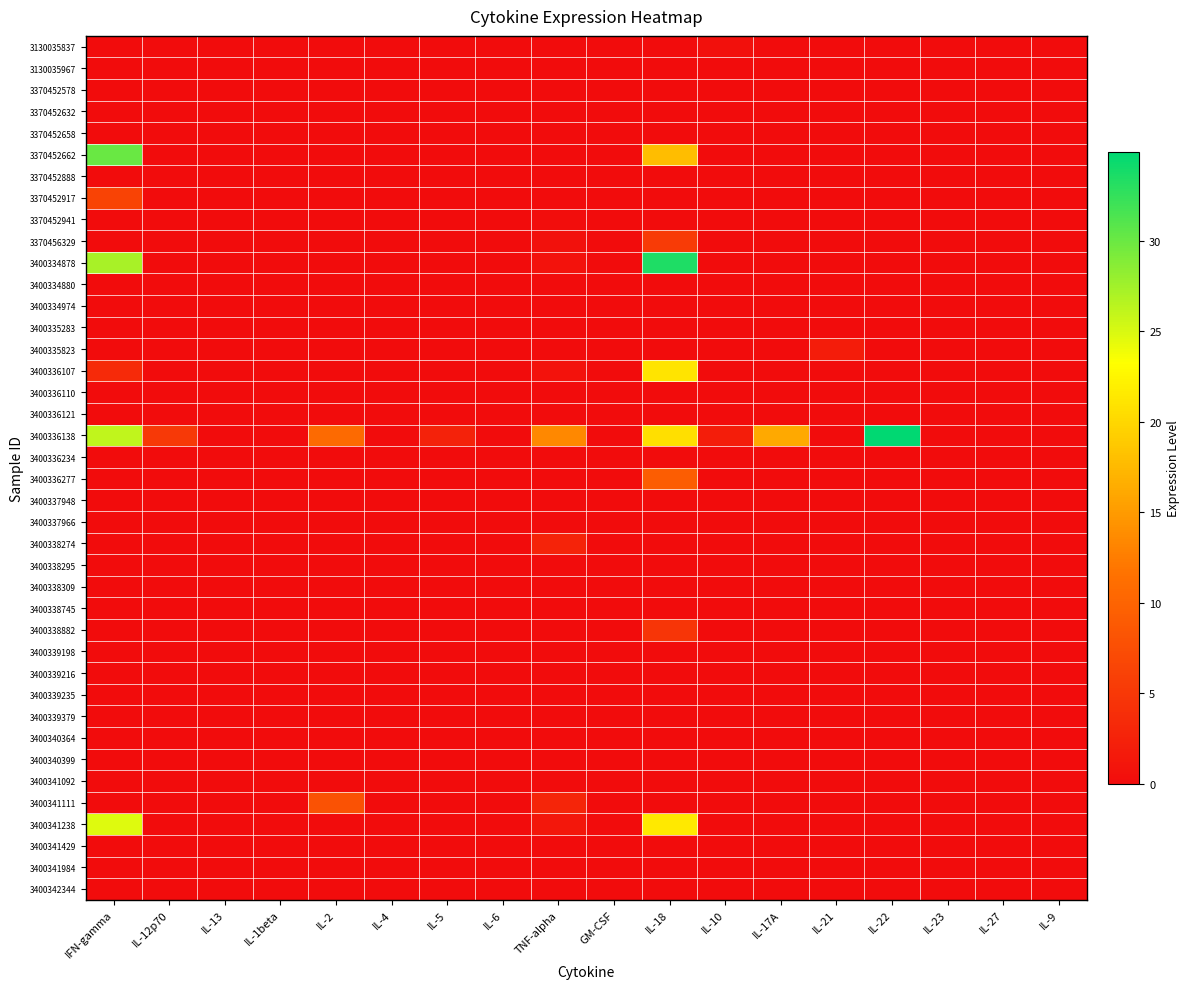

Count the number of categories in the chart.

18